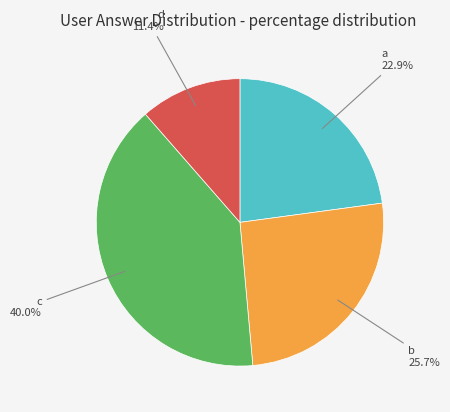

Is it true that d is 11% of the pie?

True